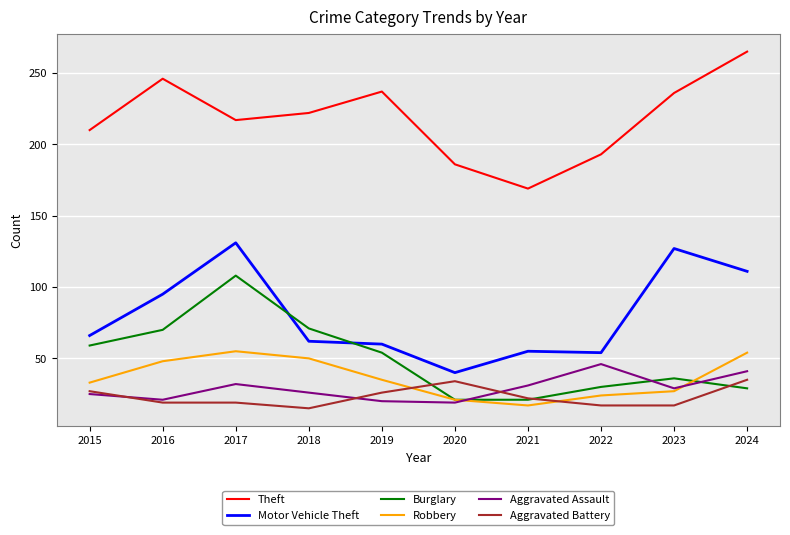

What is the smallest value displayed?

15